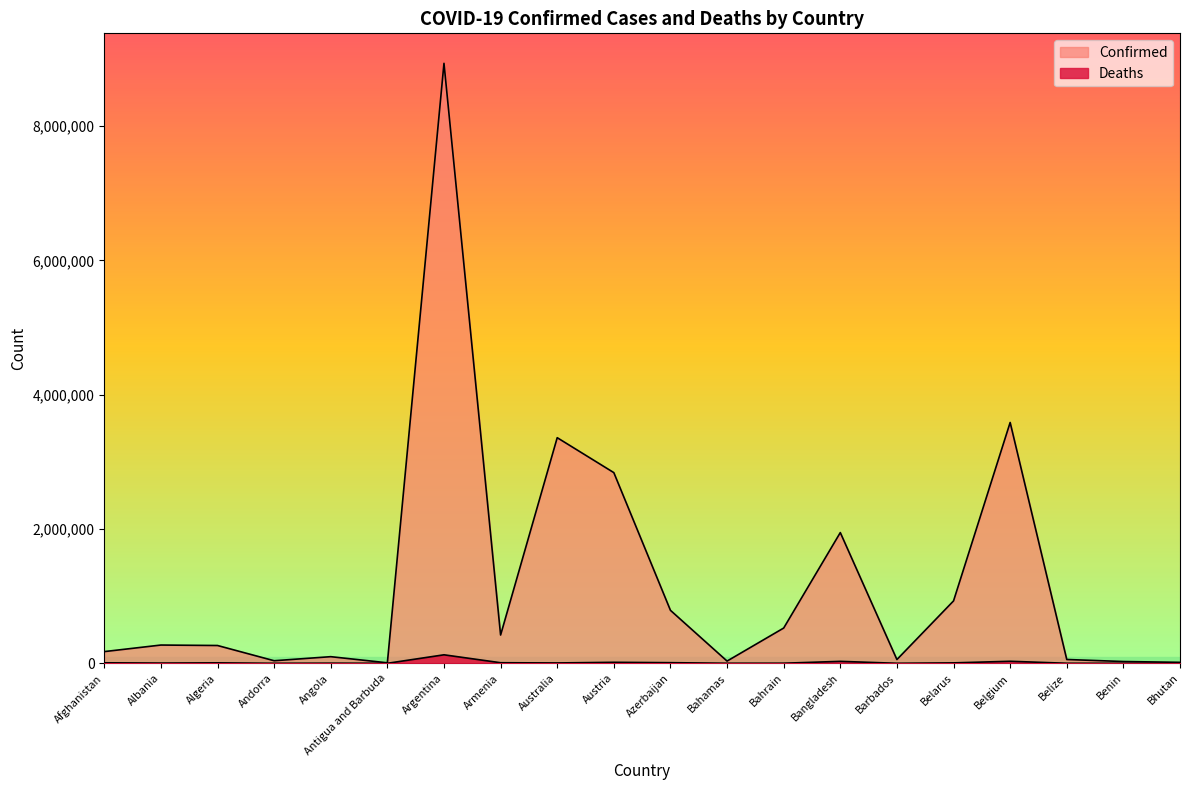

True or false: Deaths and Confirmed intersect in this chart.

False